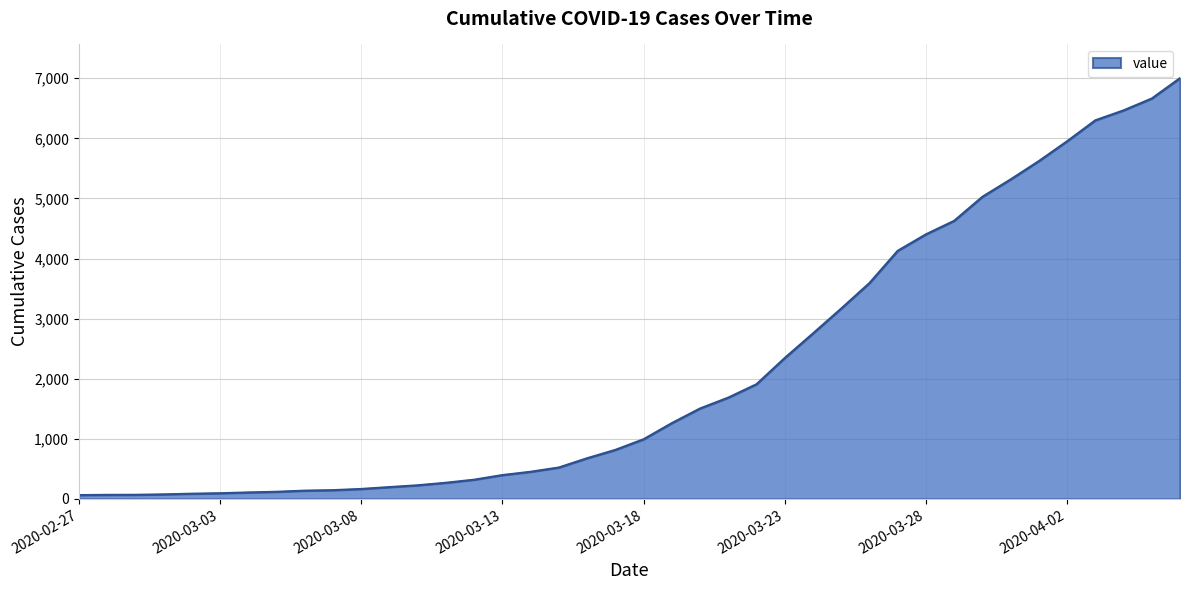

What is the difference between the maximum and minimum values?

6939